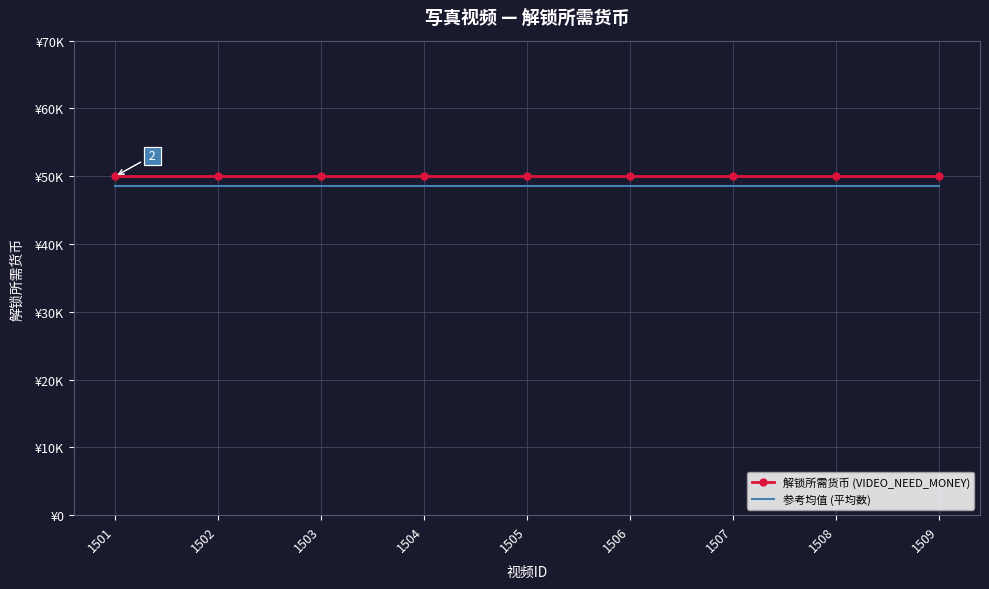

What are all the series names shown in the legend?

解锁所需货币 (VIDEO_NEED_MONEY), 参考均值 (平均数)